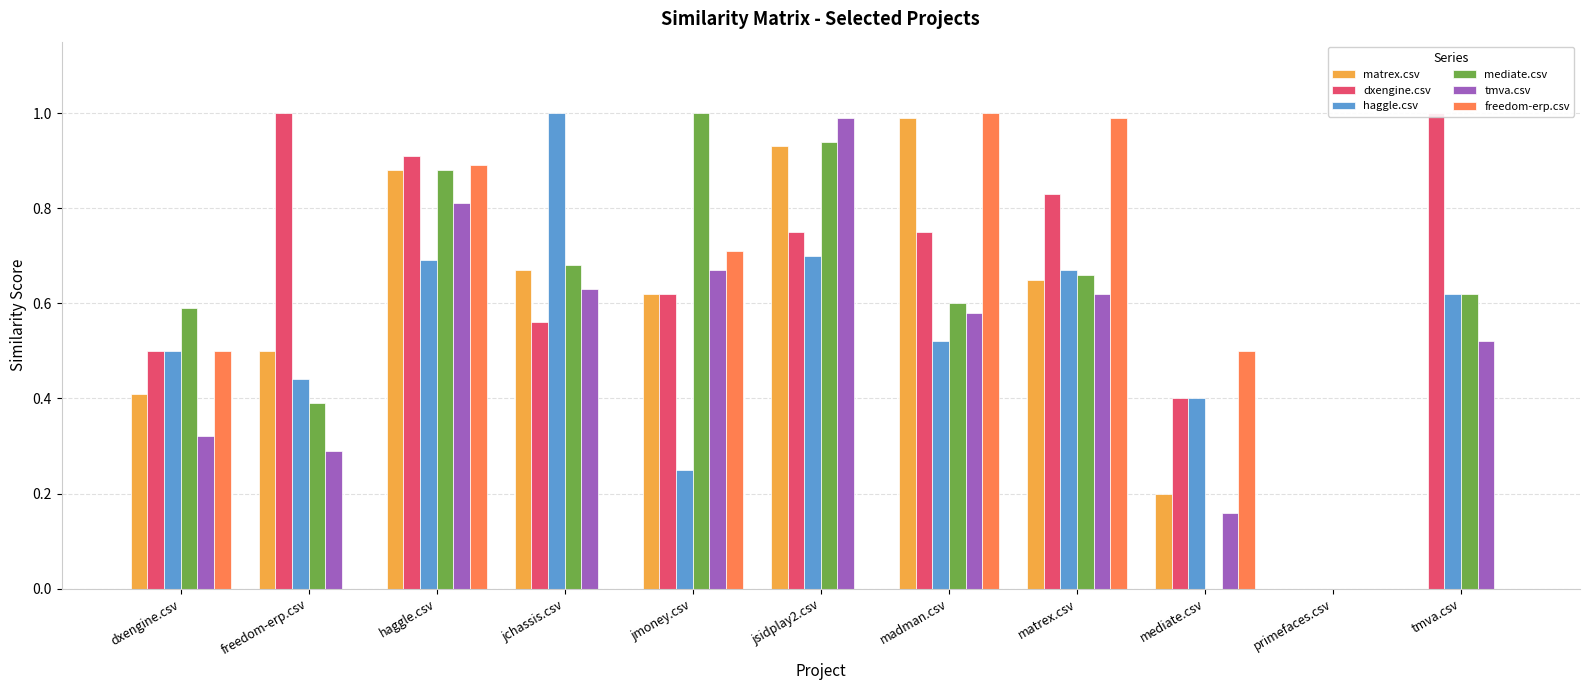

What is the spread (max minus min) of values at matrex.csv?

0.4